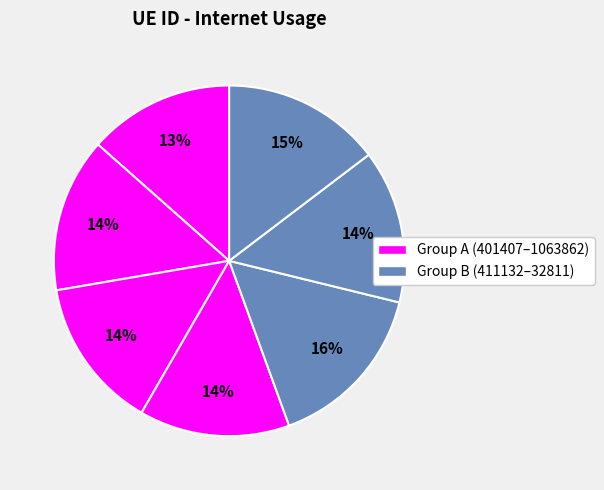

Count the number of slices in the pie.

7